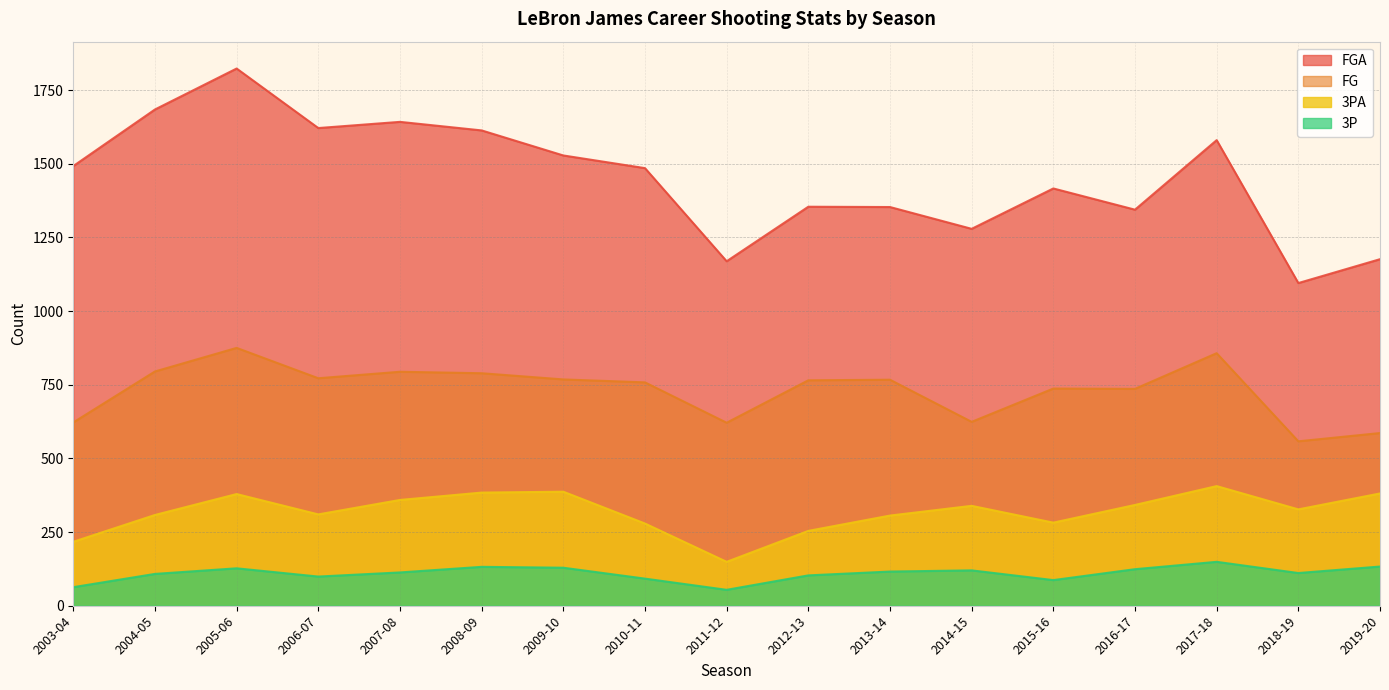

What is the greatest value displayed?

1823